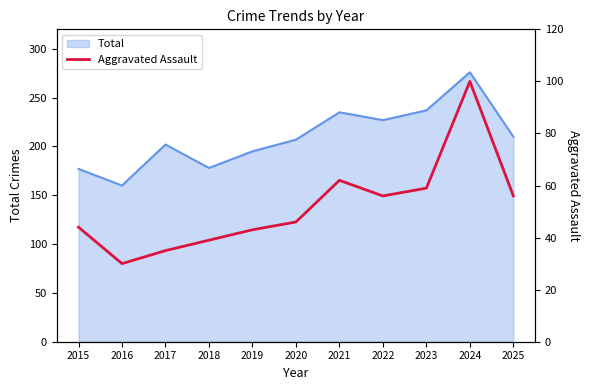

True or false: the data shows 78 at 2022.

False